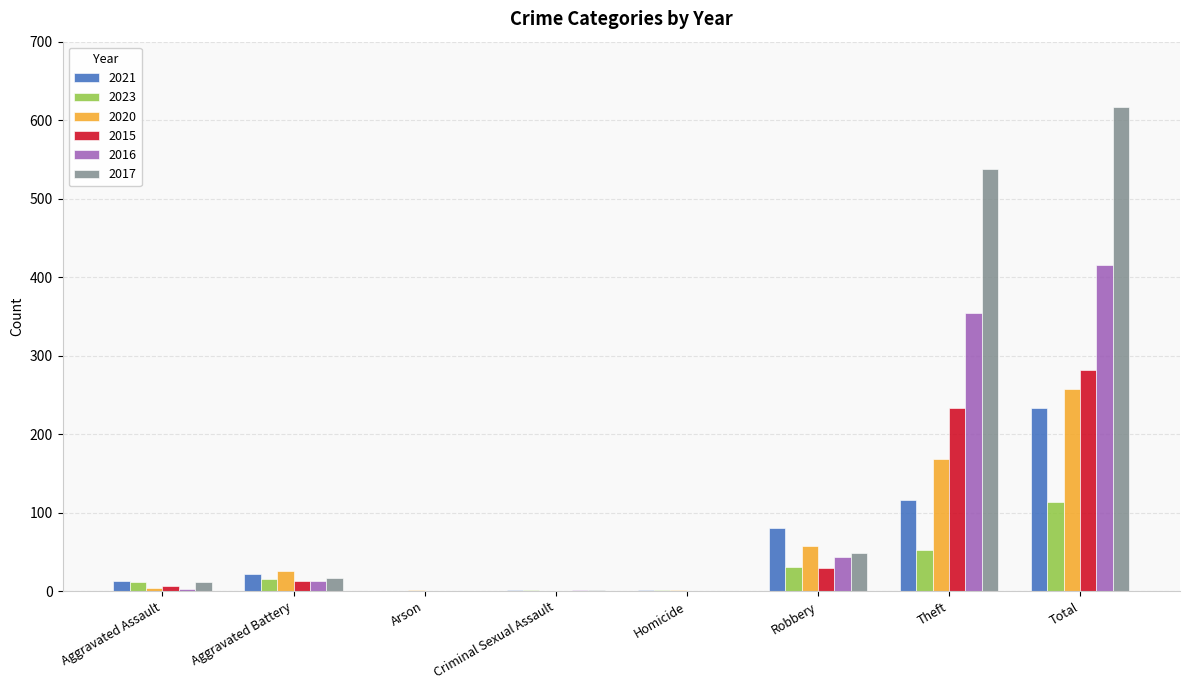

How many data points does each series have?

8